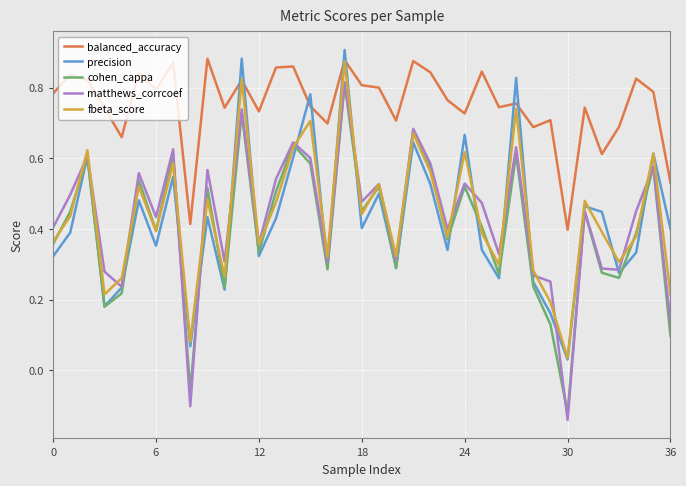

Which series has the widest spread of values?

matthews_corrcoef